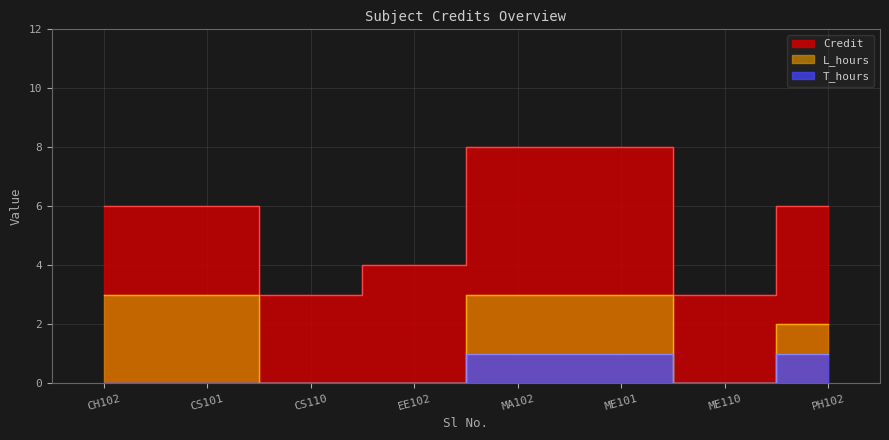

True or false: T_hours and Credit cross at least once.

False